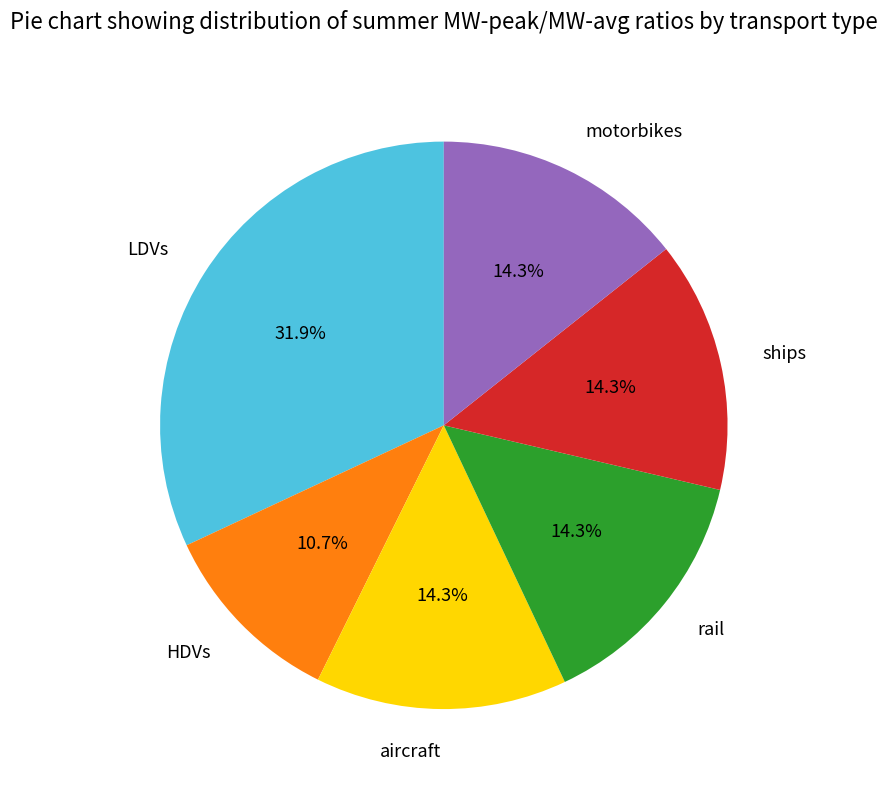

What is the total percentage of rail and aircraft?

28.7%